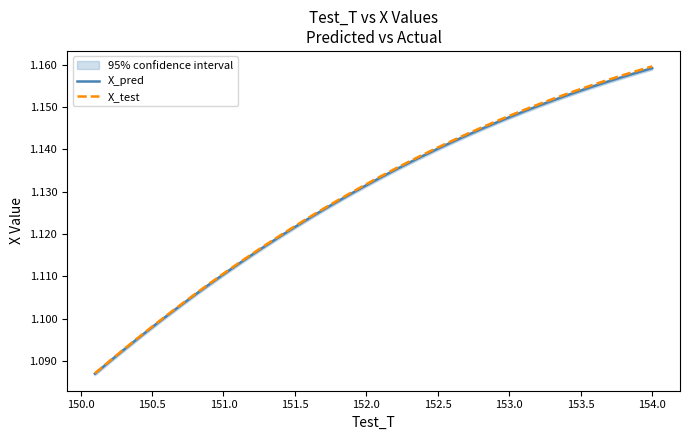

Which series has the largest range (max minus min)?

X_test